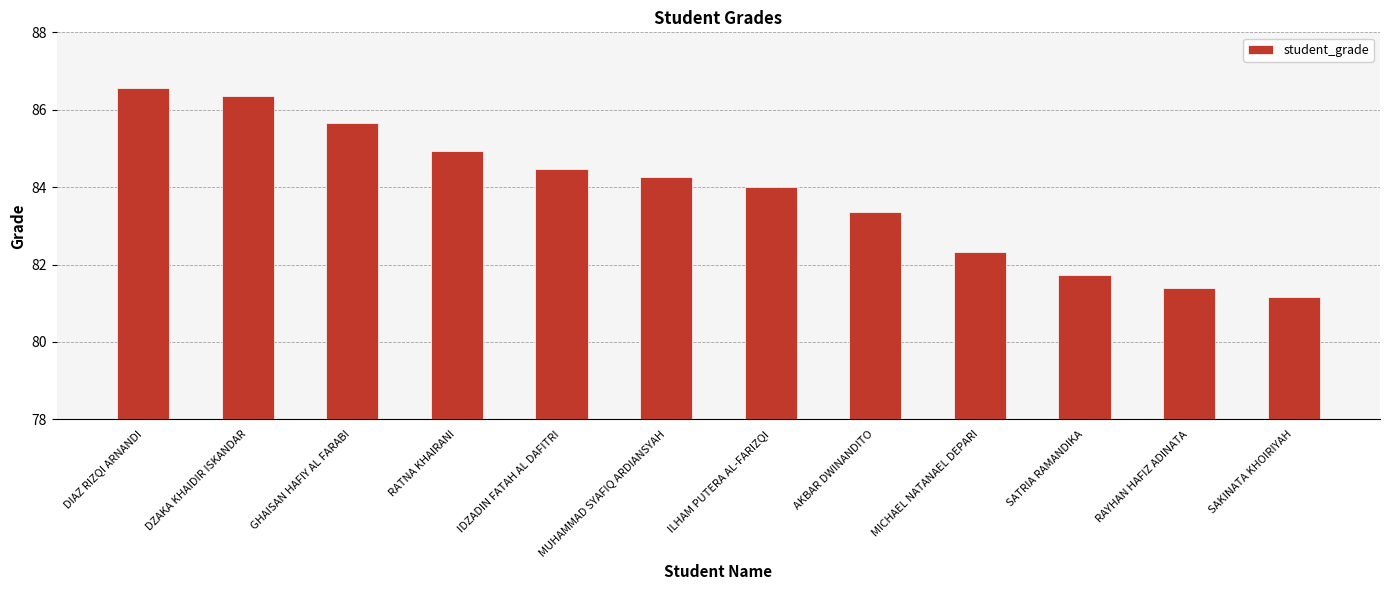

Which label corresponds to the smallest value in the chart?

SAKINATA KHOIRIYAH